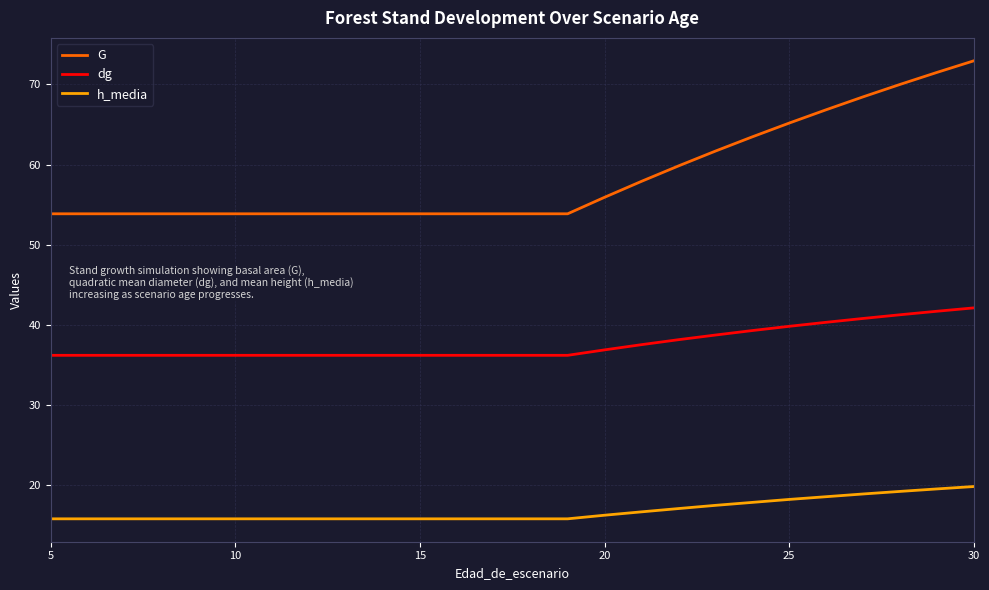

Rank the series by their average value, from lowest to highest.

h_media, dg, G